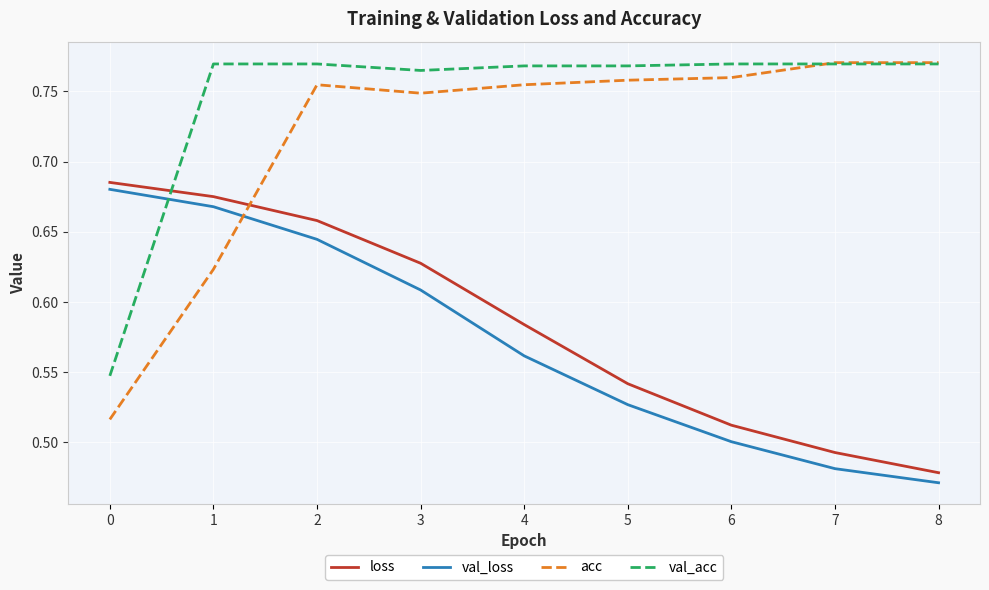

The value of loss at 4 is 1.0. True or false?

False